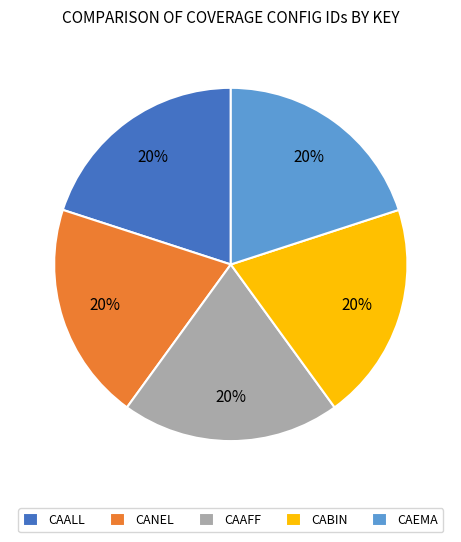

Count the number of slices in the pie.

5